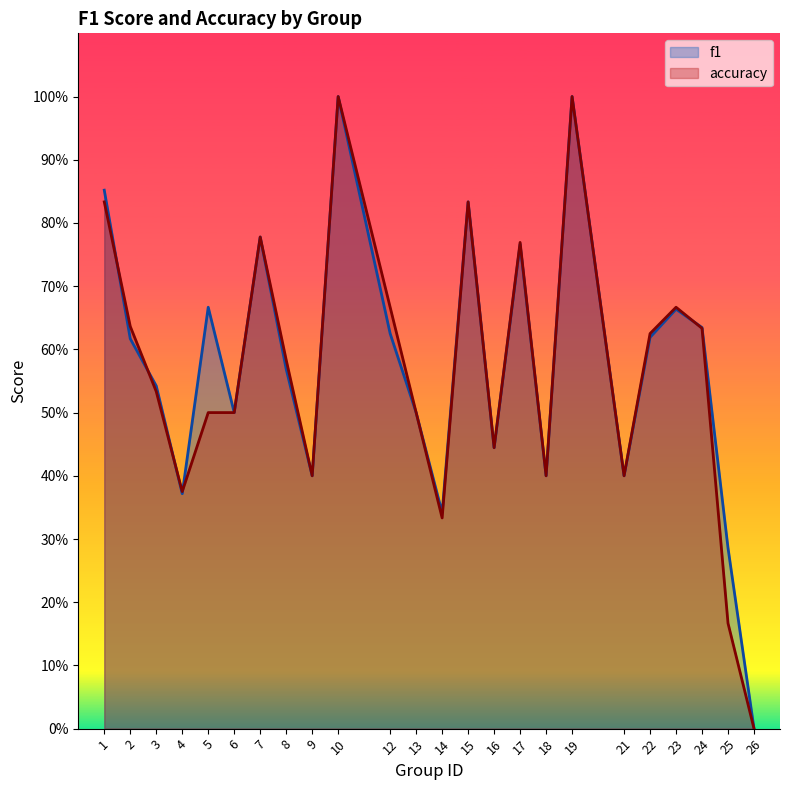

True or false: f1 has more than 1 points higher than both neighbors.

True